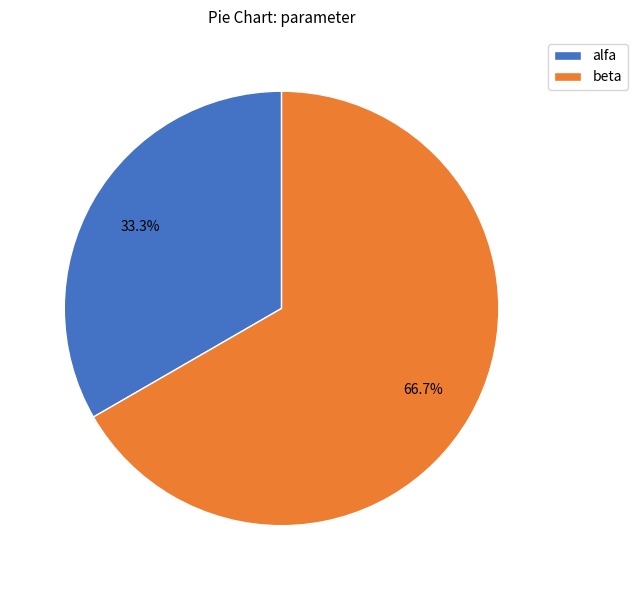

Does beta account for over 50% of the chart?

Yes